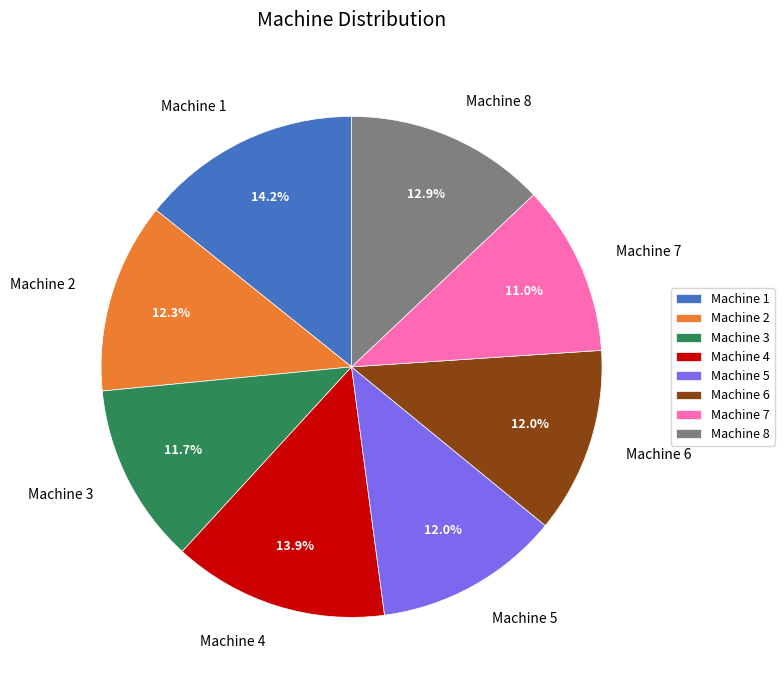

To the nearest percent, what is the difference between the Machine 7 and Machine 1 slice percentages?

3%